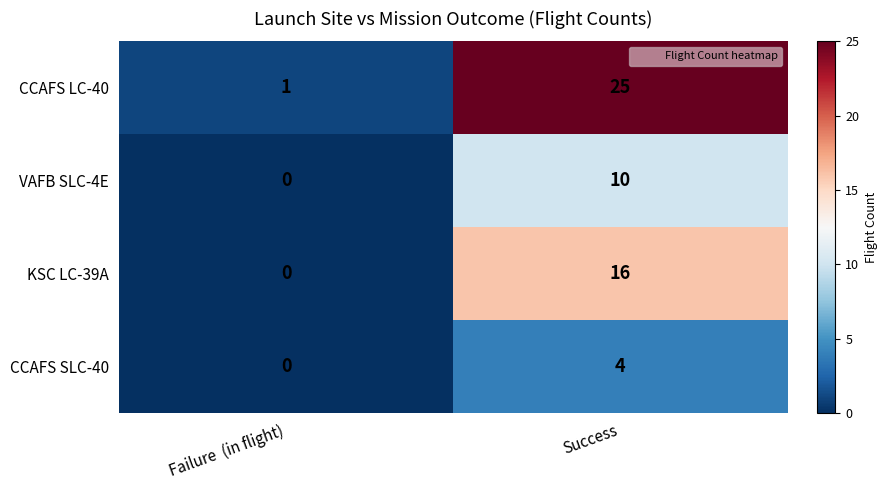

How many positive values does the CCAFS SLC-40 series have?

1